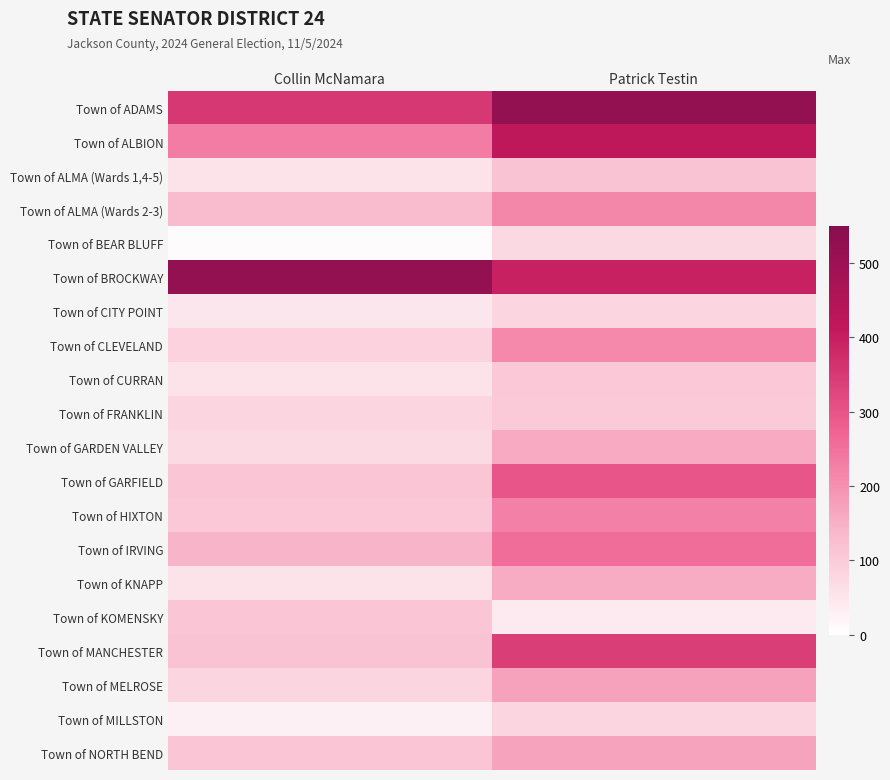

Count the number of data series in this chart.

20